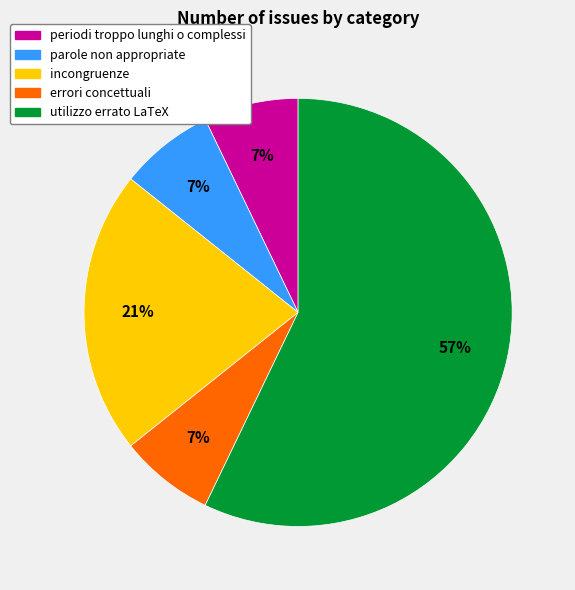

Which category has the biggest portion of the pie?

utilizzo errato LaTeX